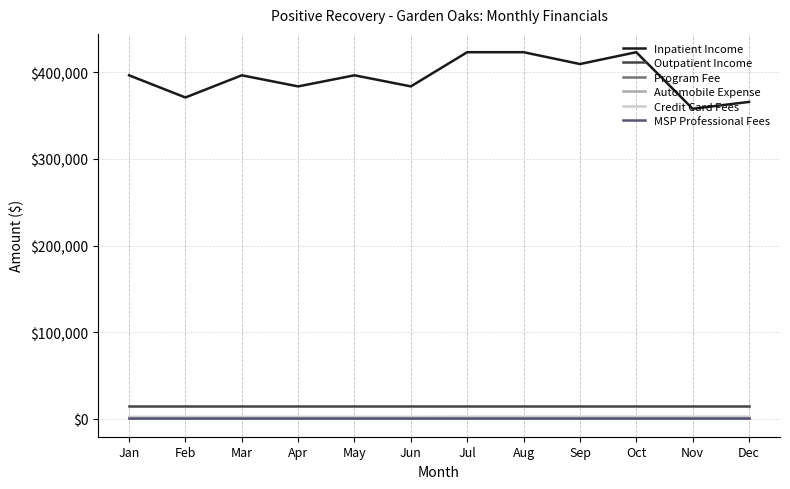

Is this an area chart (filled region under the line)?

No